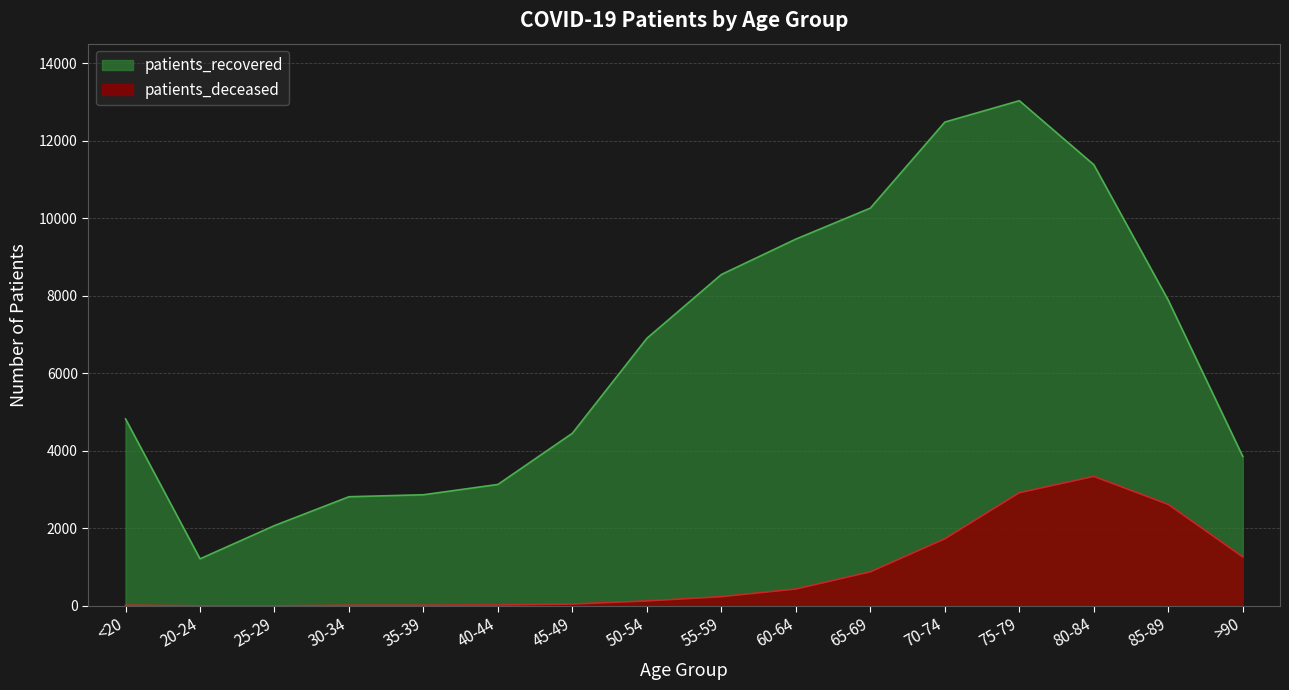

Reading left to right, list all the values displayed in this chart.

patients_deceased: <20=19	20-24=4	25-29=3	30-34=17	35-39=19	40-44=24	45-49=49	50-54=129	55-59=239	60-64=437	65-69=879	70-74=1731	75-79=2919	80-84=3341	85-89=2618	>90=1266
patients_recovered: <20=4823	20-24=1214	25-29=2072	30-34=2816	35-39=2867	40-44=3133	45-49=4454	50-54=6902	55-59=8547	60-64=9460	65-69=10259	70-74=12478	75-79=13029	80-84=11378	85-89=7882	>90=3855